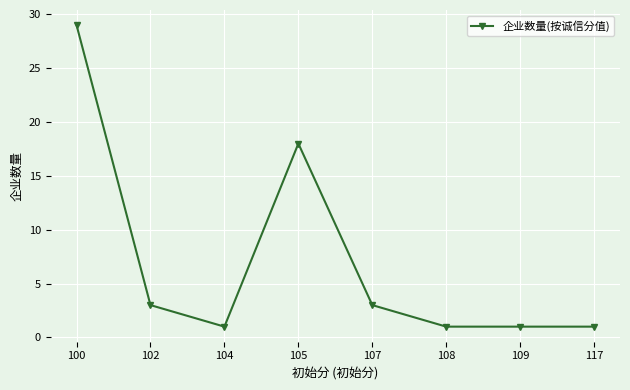

At which category does the data reach its first local peak?

105